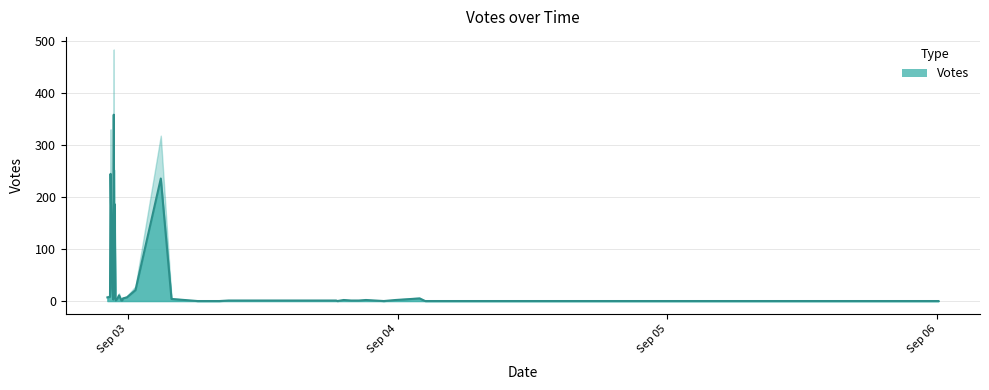

How many values are above zero?

30